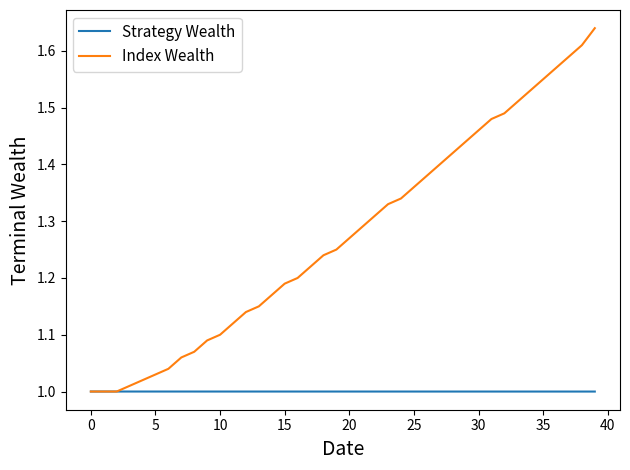

Which series has the widest spread of values?

Index Wealth